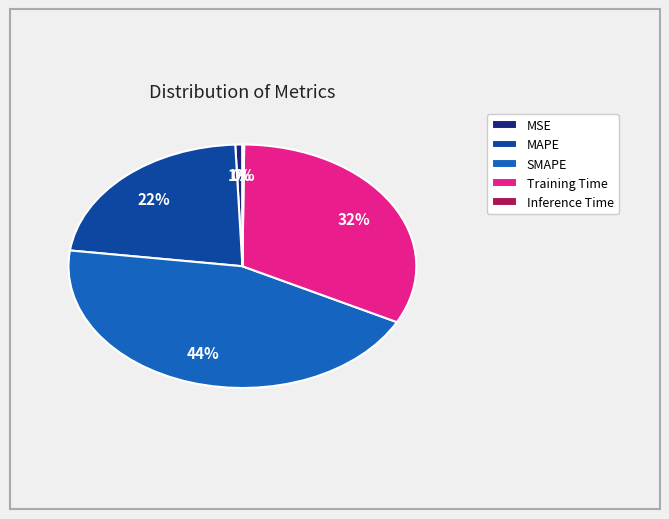

To the nearest percent, what is the difference between the largest and smallest slice percentages?

44%